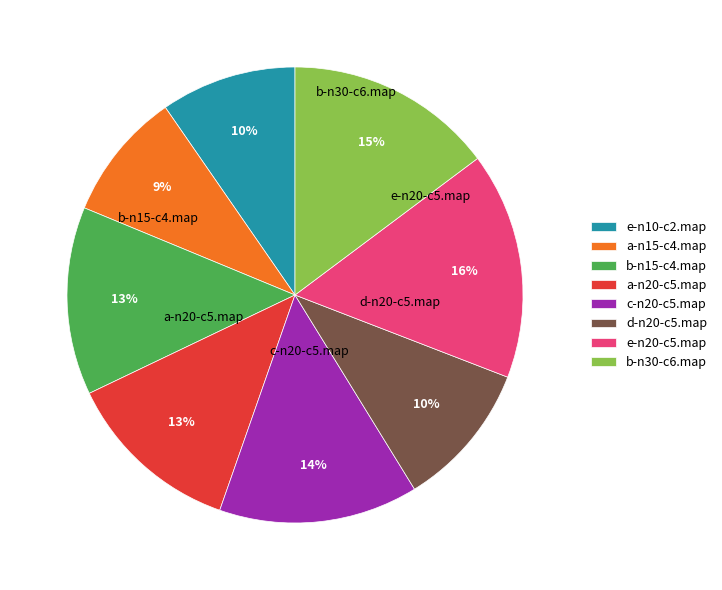

Is there a majority slice in this chart?

No